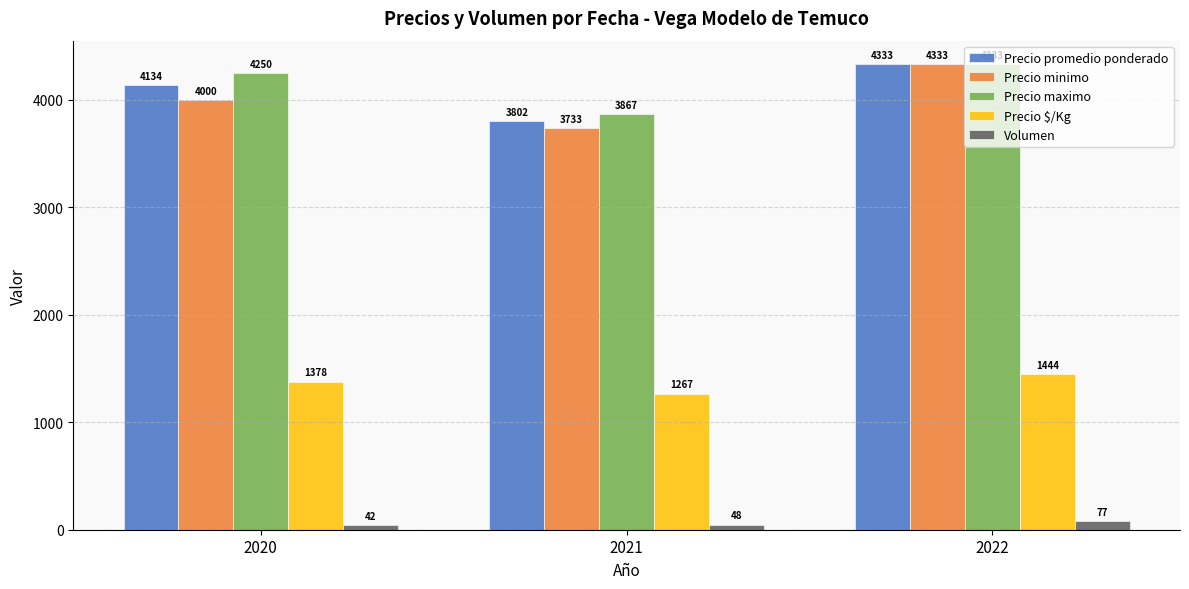

How many groups of bars are there?

3